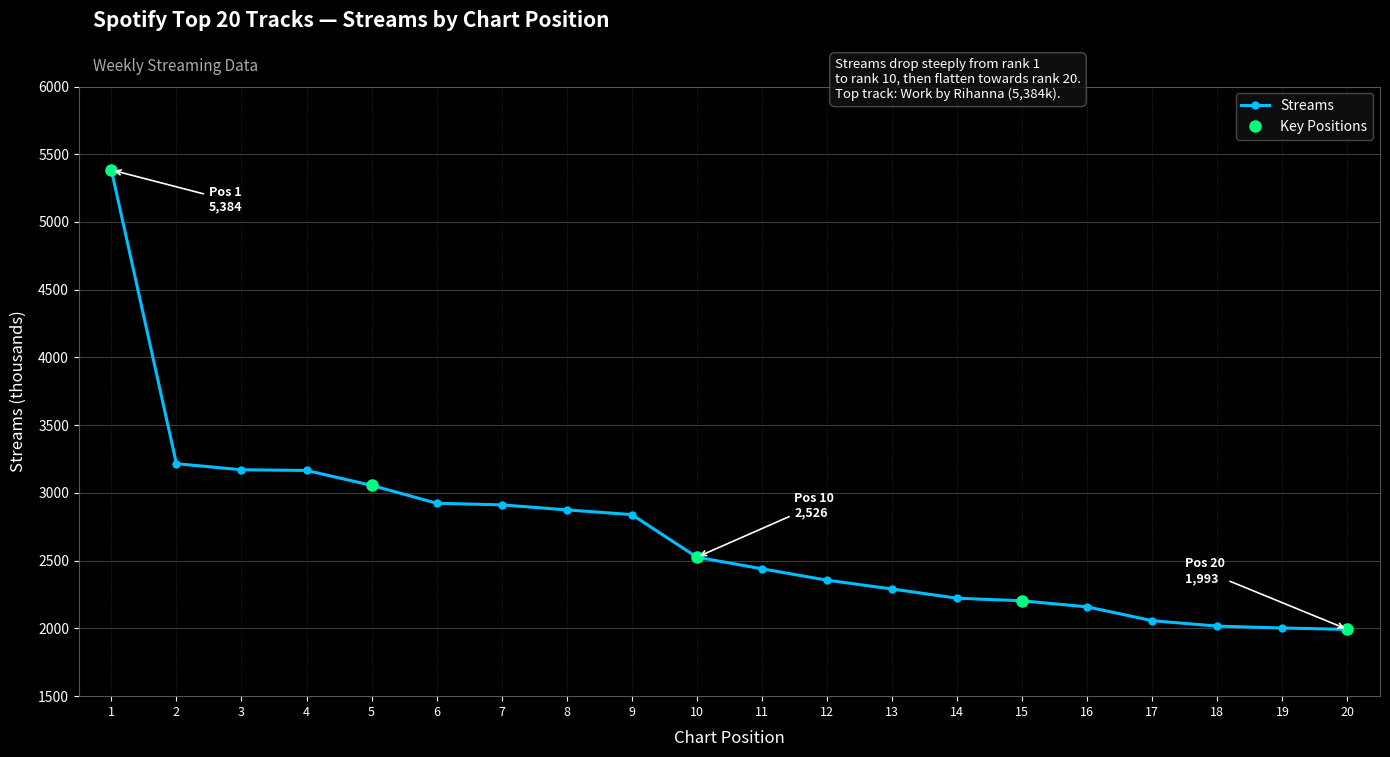

Reading right to left, what are all the values shown in this chart?

1993	2003	2017	2057	2159	2204	2223	2291	2356	2440	2526	2840	2875	2912	2924	3056	3166	3171	3216	5384